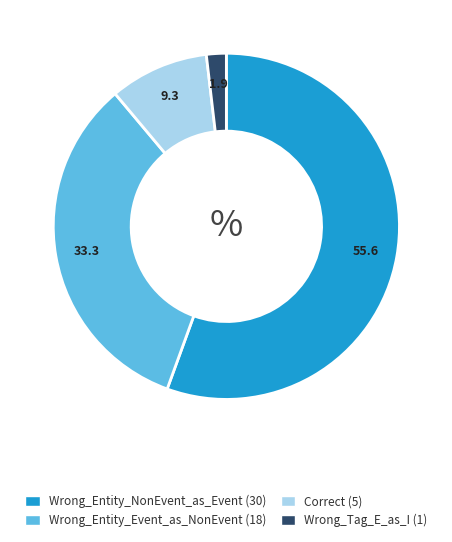

Is the sum of Correct and Wrong_Entity_Event_as_NonEvent greater than half?

No